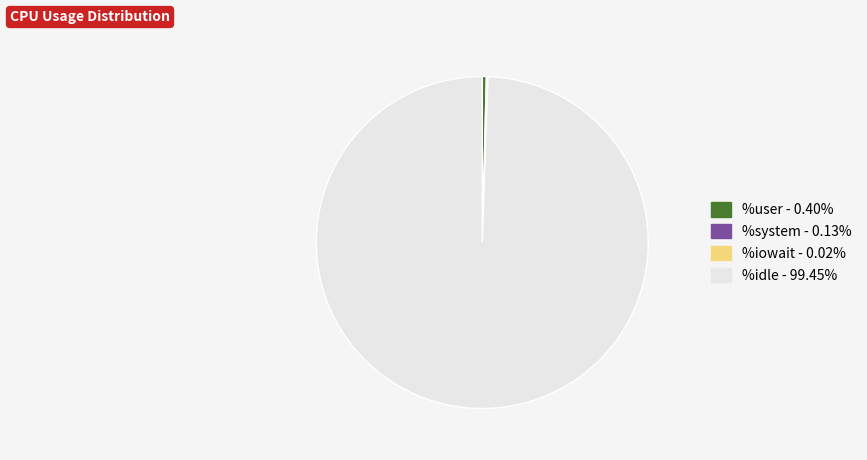

Is there any slice that represents more than half of the pie?

Yes